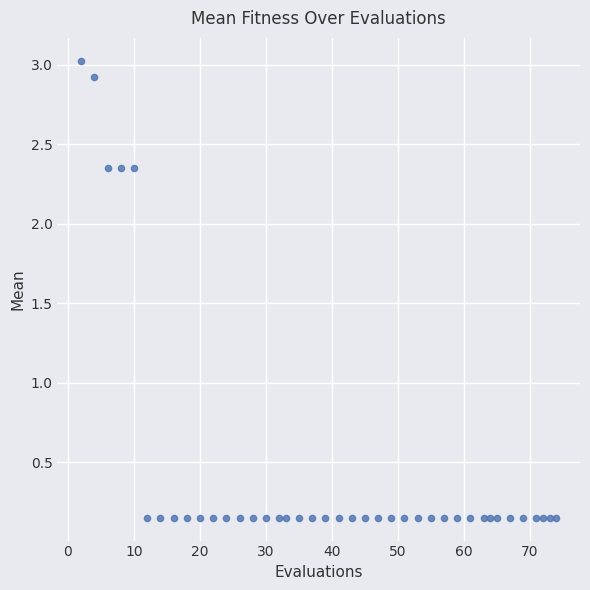

What is the range of Y values (max minus min)?

2.9